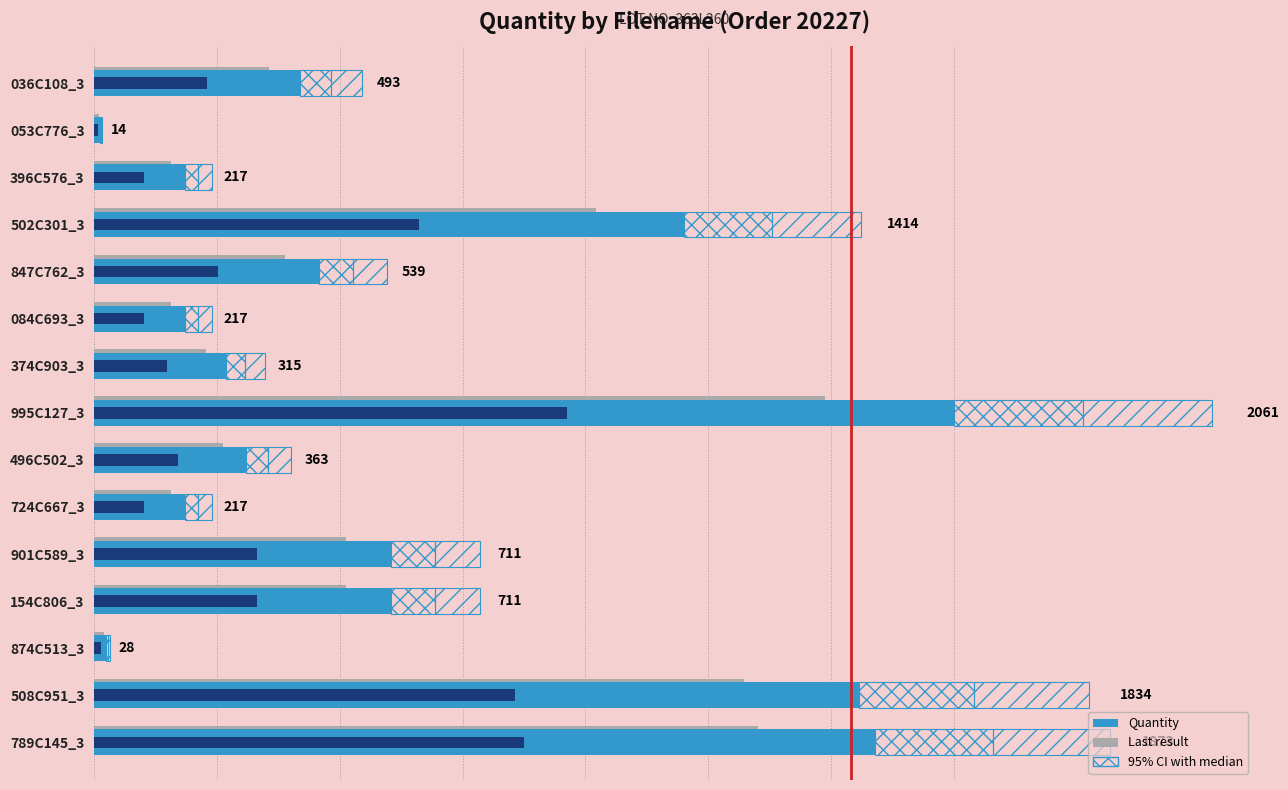

Rank the series by their average value, from lowest to highest.

95% CI, Last result, Quantity